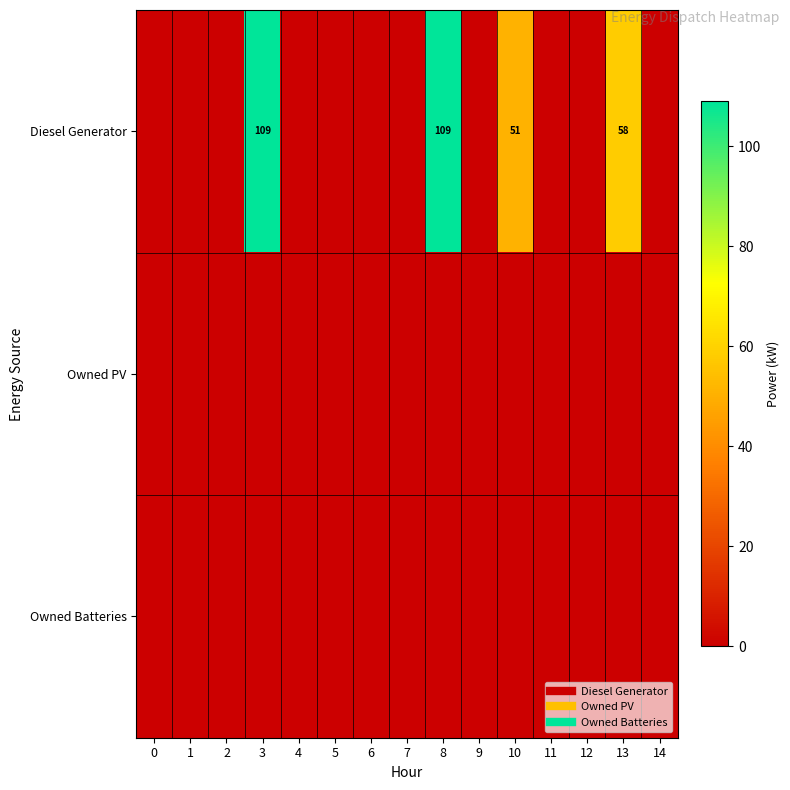

Is the value of Owned Batteries at 13 greater than the value of Diesel Generator at 4?

No